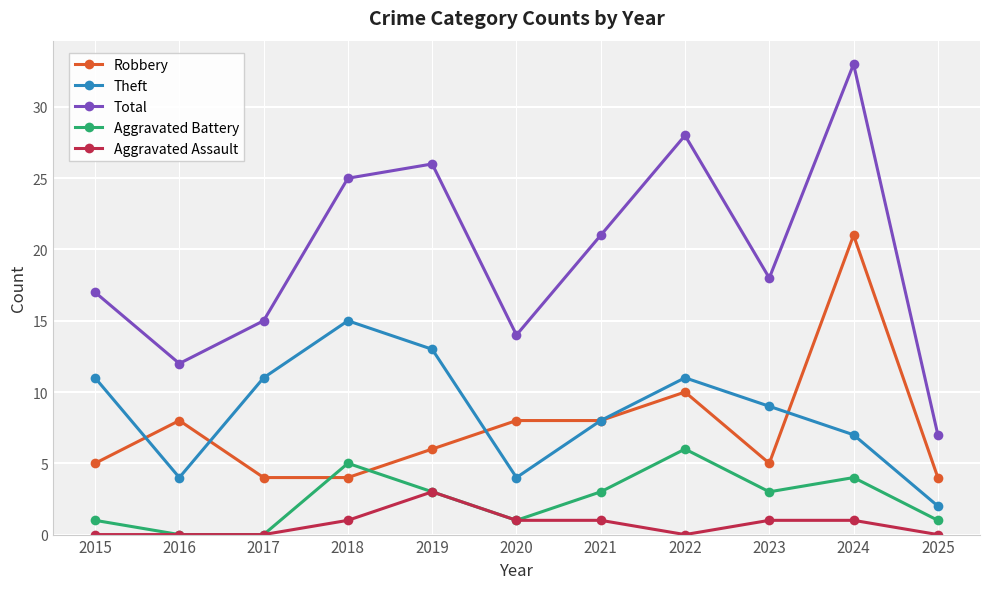

Reading left to right, transcribe all the data shown in this chart.

Robbery: 2015=5	2016=8	2017=4	2018=4	2019=6	2020=8	2021=8	2022=10	2023=5	2024=21	2025=4
Theft: 2015=11	2016=4	2017=11	2018=15	2019=13	2020=4	2021=8	2022=11	2023=9	2024=7	2025=2
Total: 2015=17	2016=12	2017=15	2018=25	2019=26	2020=14	2021=21	2022=28	2023=18	2024=33	2025=7
Aggravated Battery: 2015=1	2016=0	2017=0	2018=5	2019=3	2020=1	2021=3	2022=6	2023=3	2024=4	2025=1
Aggravated Assault: 2015=0	2016=0	2017=0	2018=1	2019=3	2020=1	2021=1	2022=0	2023=1	2024=1	2025=0